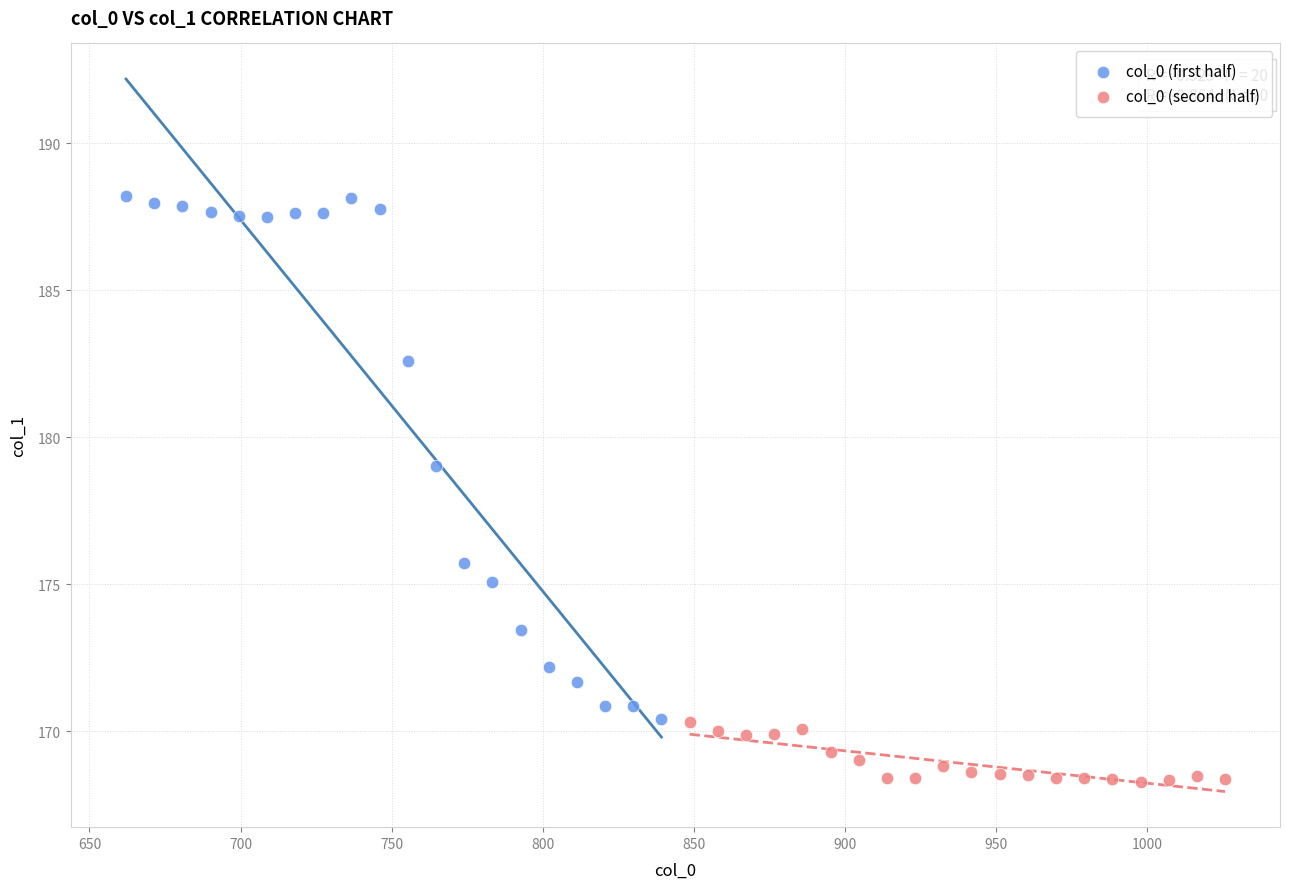

Which series has the widest spread of Y values?

col_0 (first half)